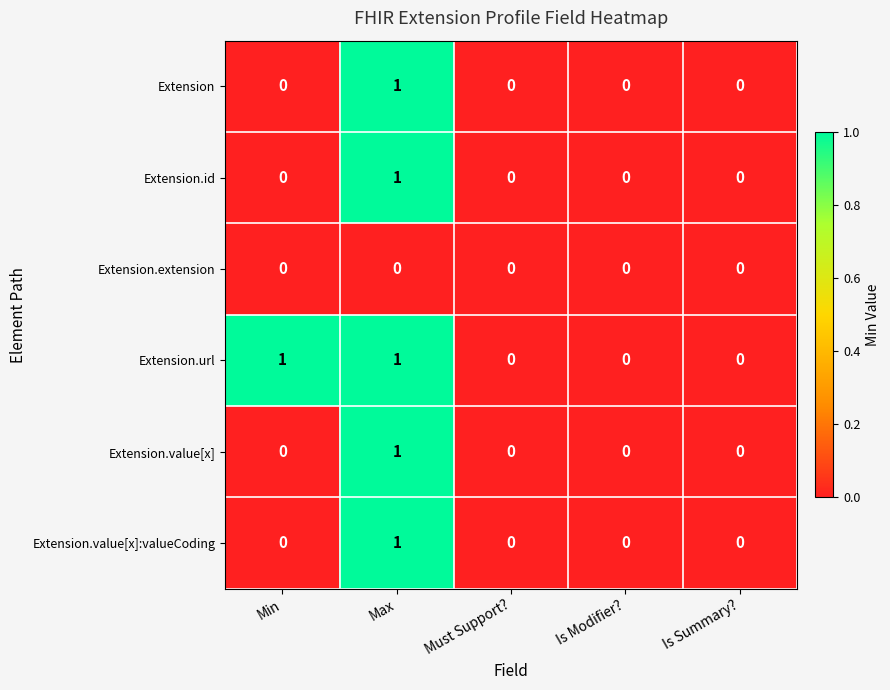

At which label does Extension.id reach its peak?

Max